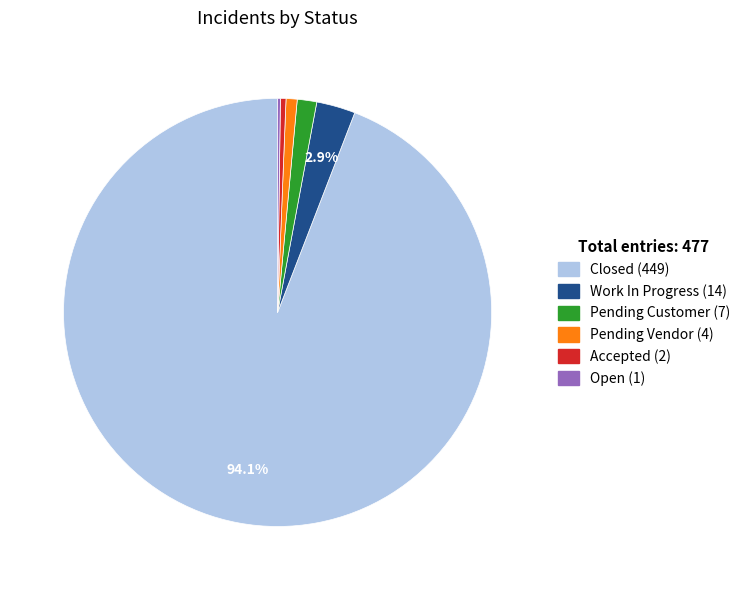

To the nearest percent, what is the combined percentage of Accepted and Closed?

95%